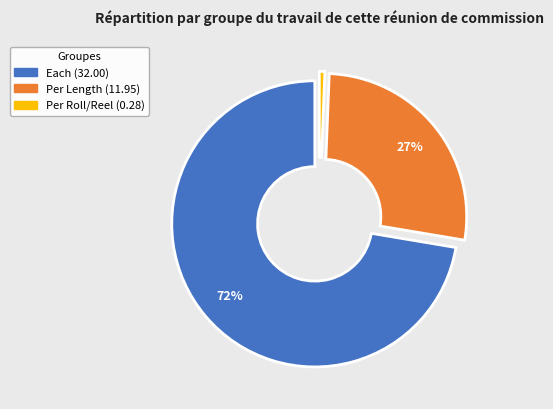

To the nearest percent, what is the average slice percentage?

33%